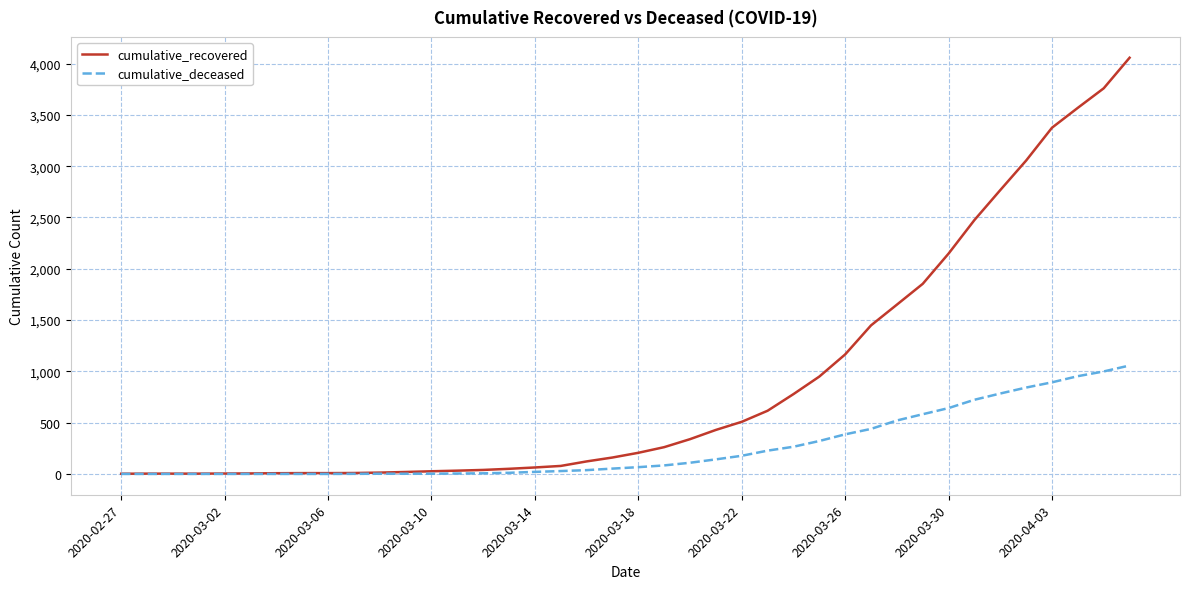

What is the maximum value for cumulative_recovered?

4057